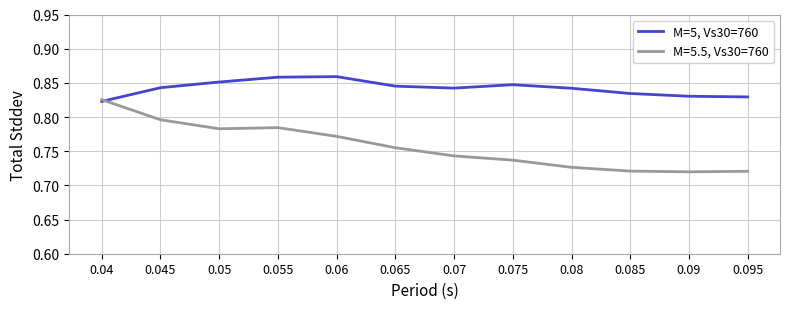

What position from the right is 0.07?

6